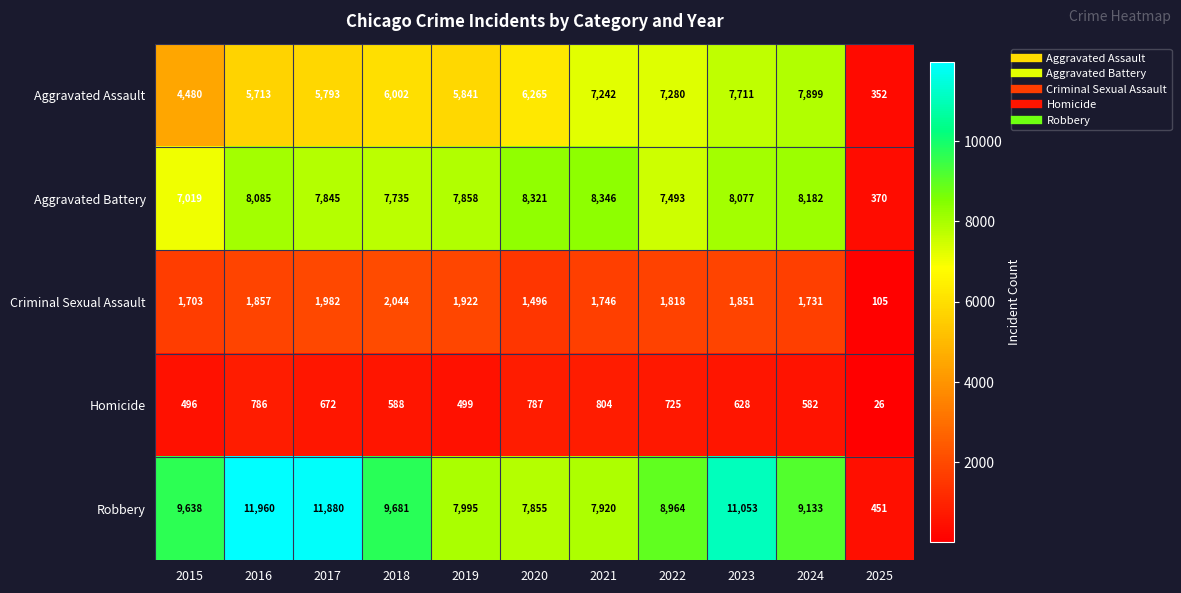

Which series has the largest range (max minus min)?

Robbery